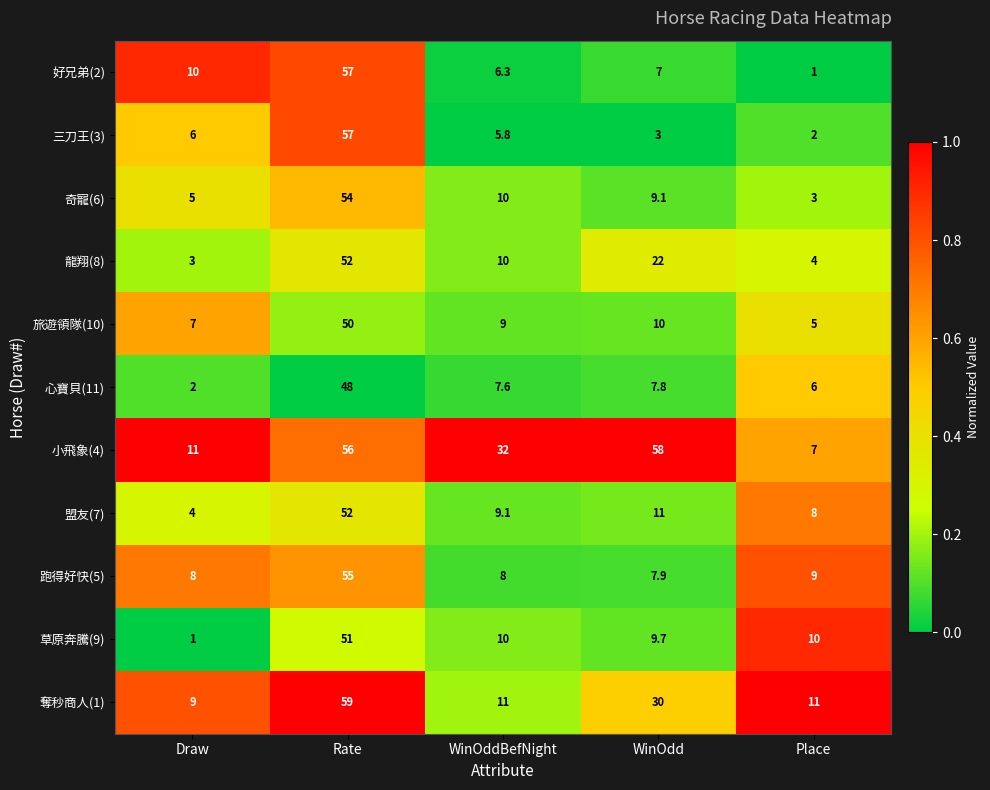

Rank the series at WinOdd from highest to lowest value.

小飛象(4), 奪秒商人(1), 龍翔(8), 盟友(7), 旅遊領隊(10), 草原奔騰(9), 奇寵(6), 跑得好快(5), 心寶貝(11), 好兄弟(2), 三刀王(3)